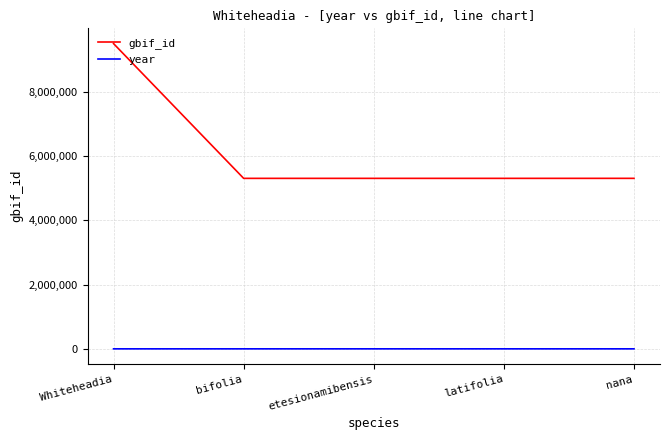

Where is gbif_id nearest to the value 7399340?

nana